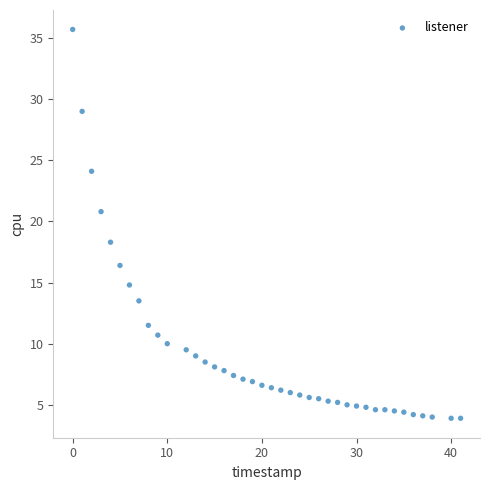

What is the range of Y values (max minus min)?

31.8